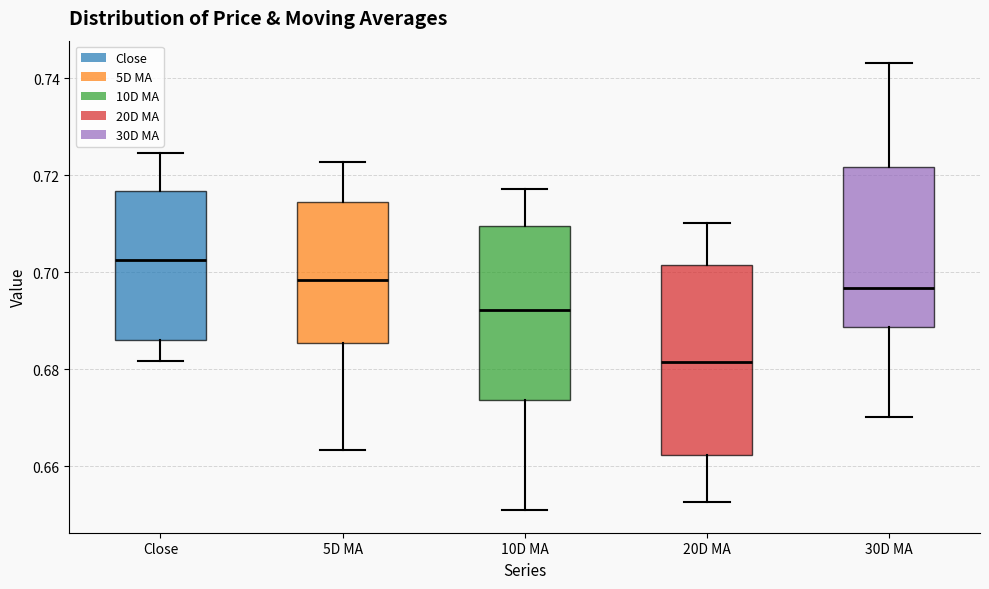

Which box's median line is the lowest?

20D MA